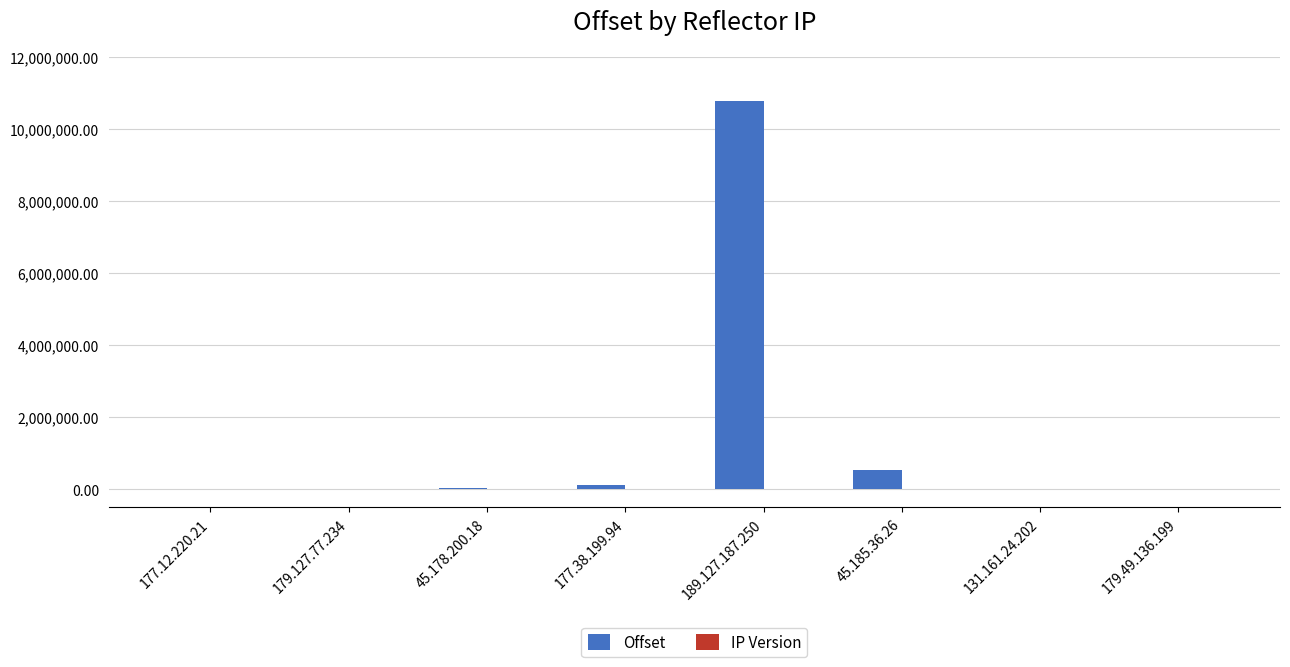

Does the chart contain stacked bars?

No